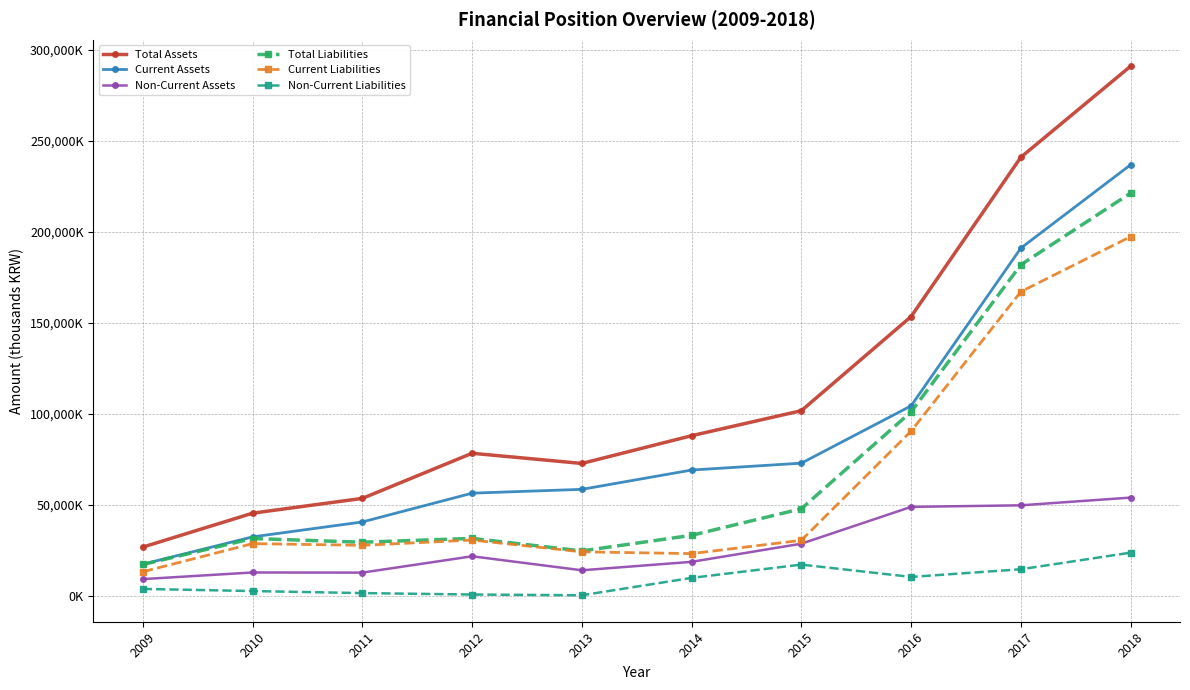

What is the total value across all series at 2014?

242948446